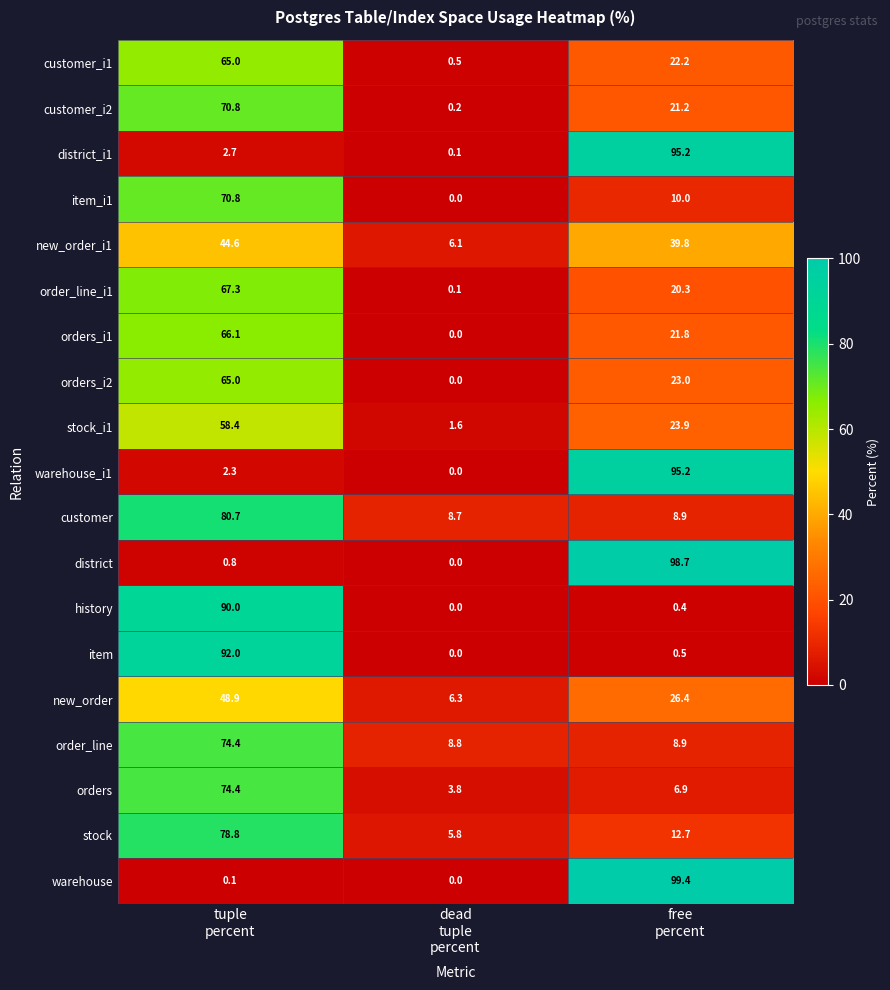

Count the number of categories in the chart.

3